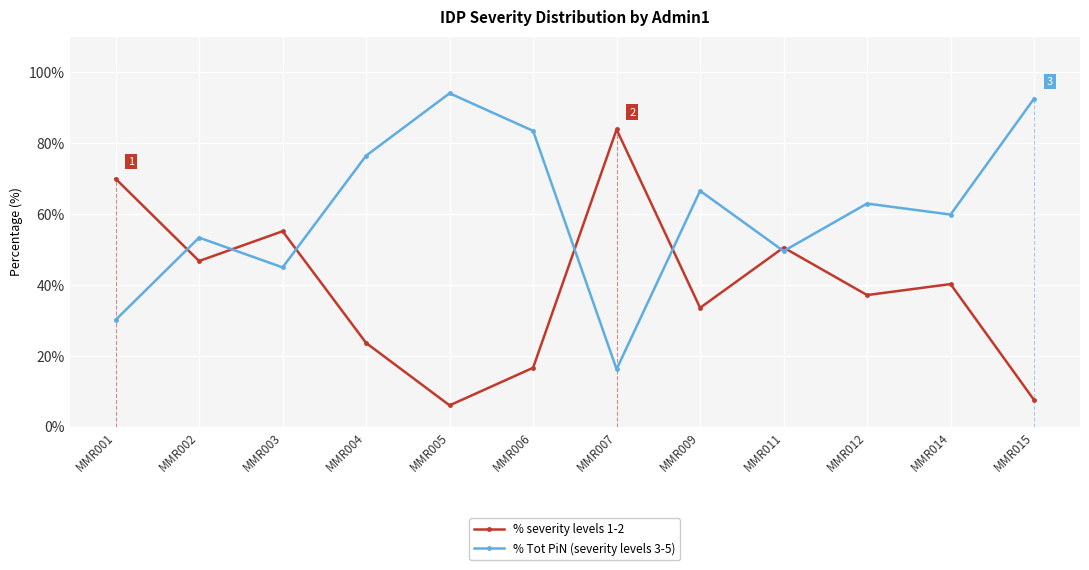

Rank the series by their average value, from lowest to highest.

% severity levels 1-2, % Tot PiN (severity levels 3-5)